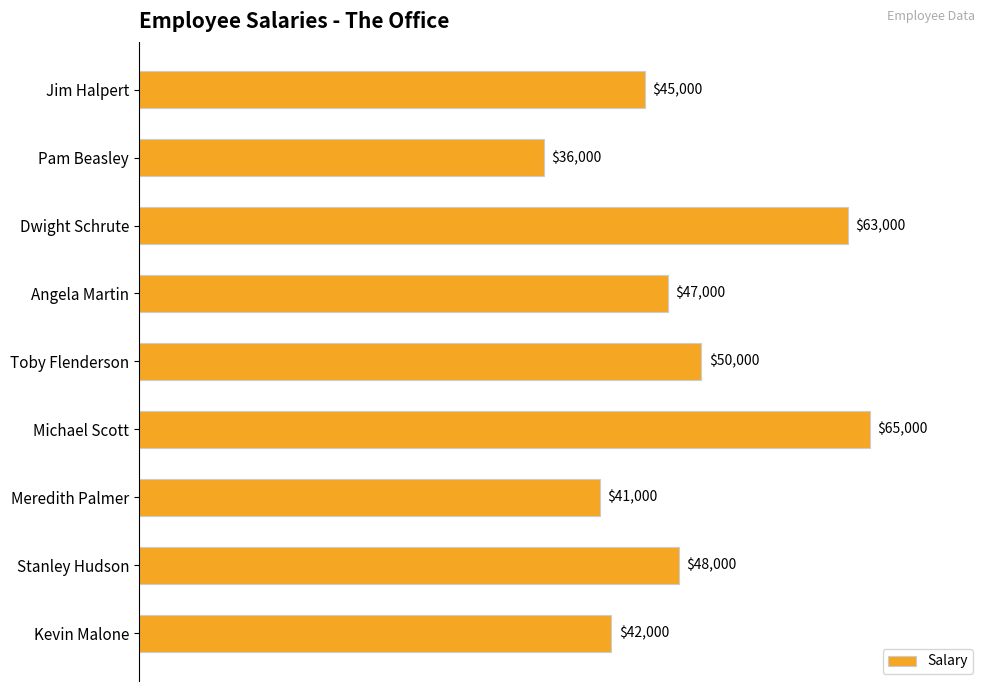

Is it true that the value at Meredith Palmer is 41000?

True